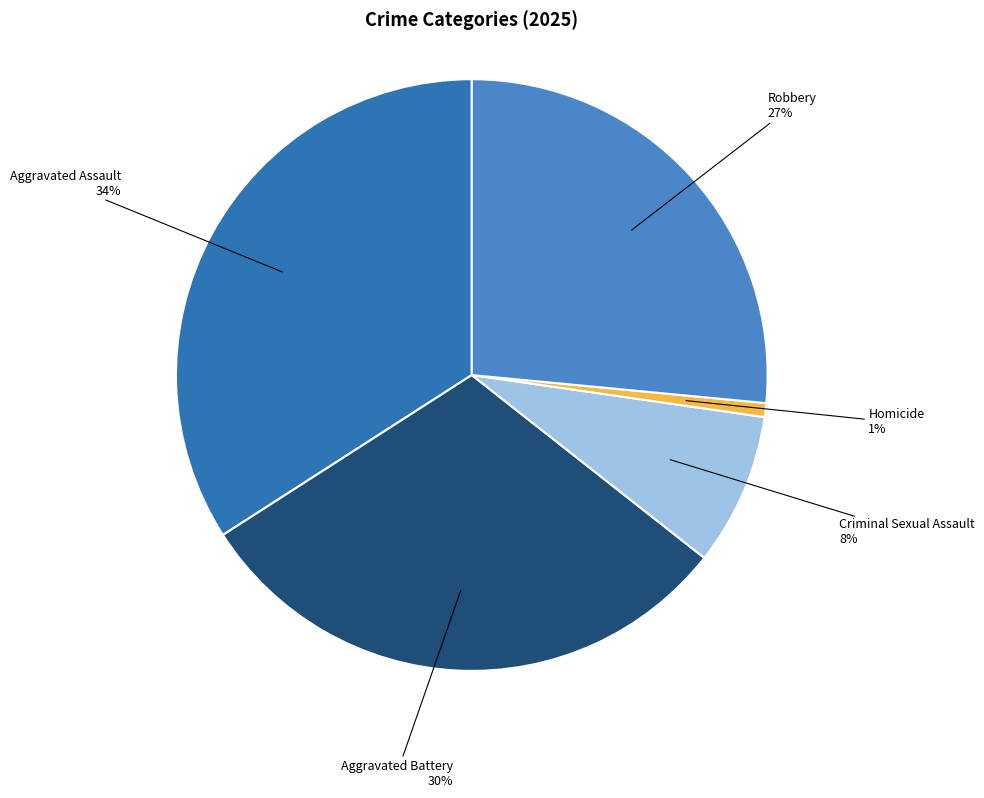

Is the sum of Aggravated Battery and Aggravated Assault greater than half?

Yes